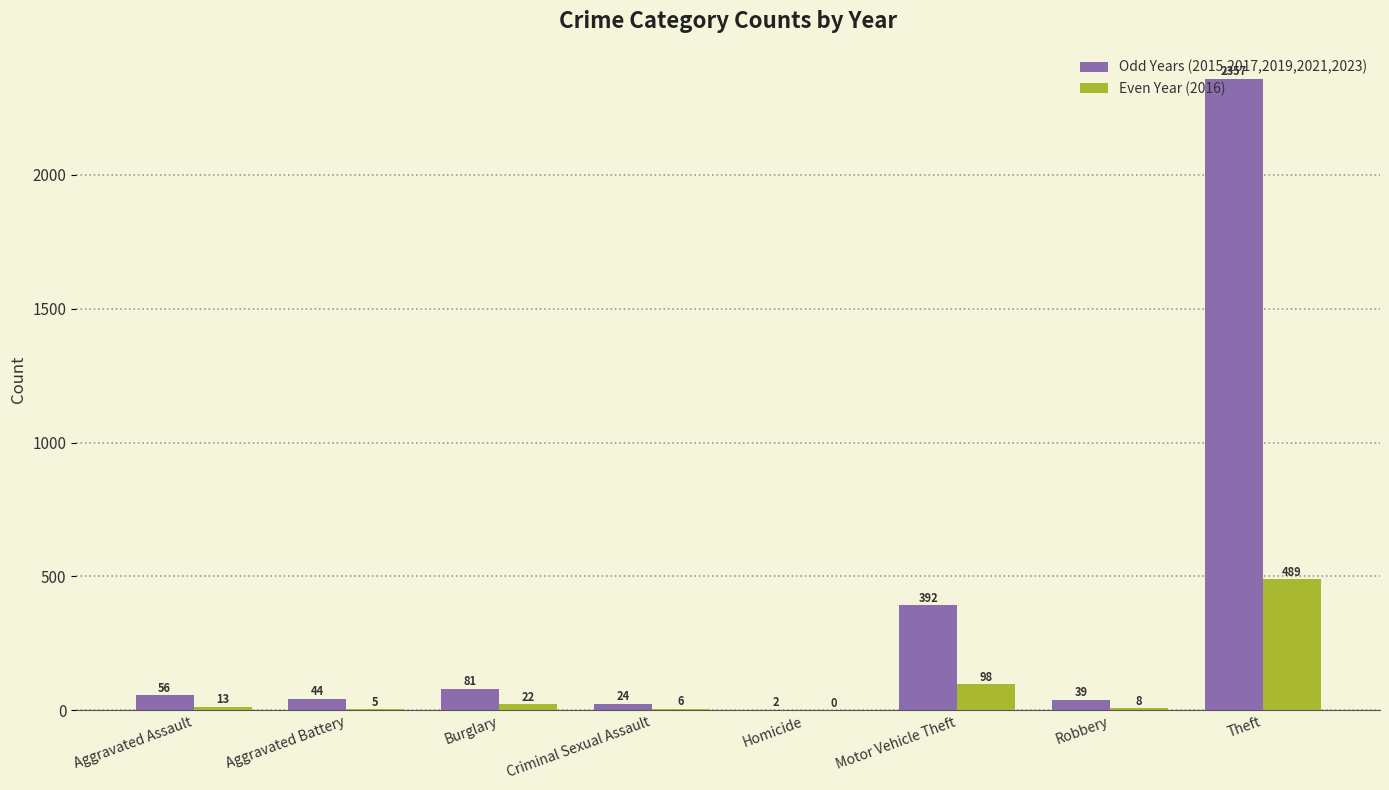

What is the greatest value displayed?

2357